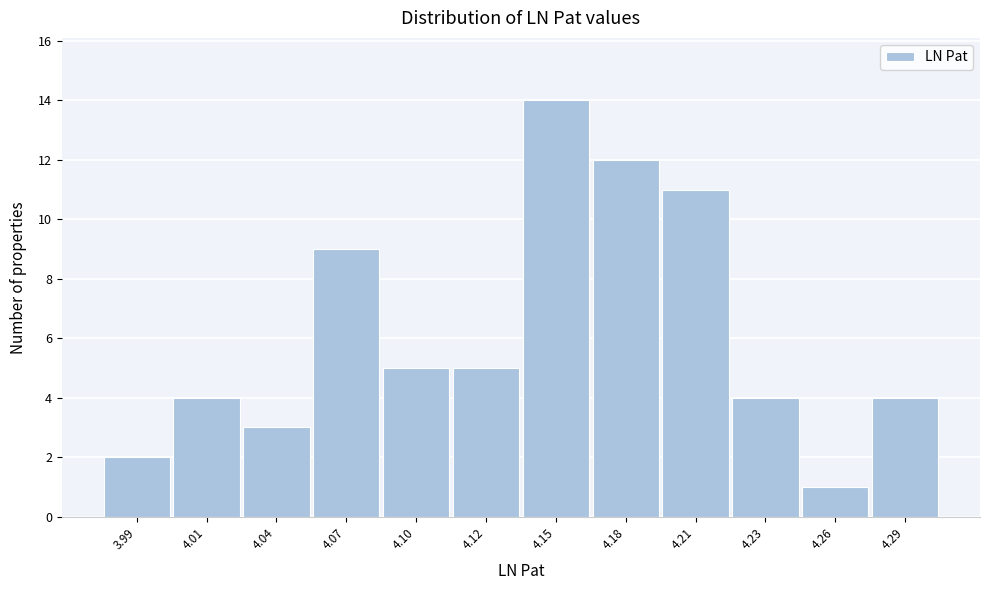

Reading left to right, what are all the values shown in this chart?

3.99=2	4.01=4	4.04=3	4.07=9	4.10=5	4.12=5	4.15=14	4.18=12	4.21=11	4.23=4	4.26=1	4.29=4